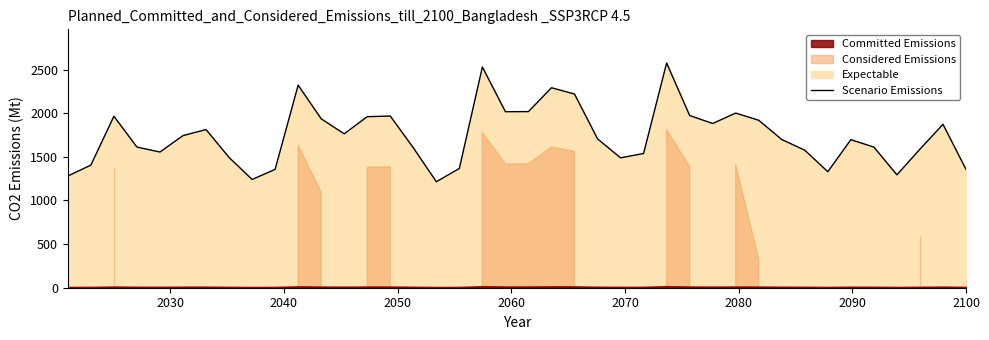

What is the highest value of the Scenario Emissions series?

2575.4